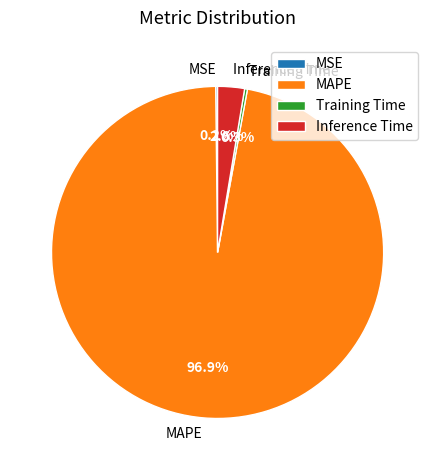

Which slice is the largest?

MAPE